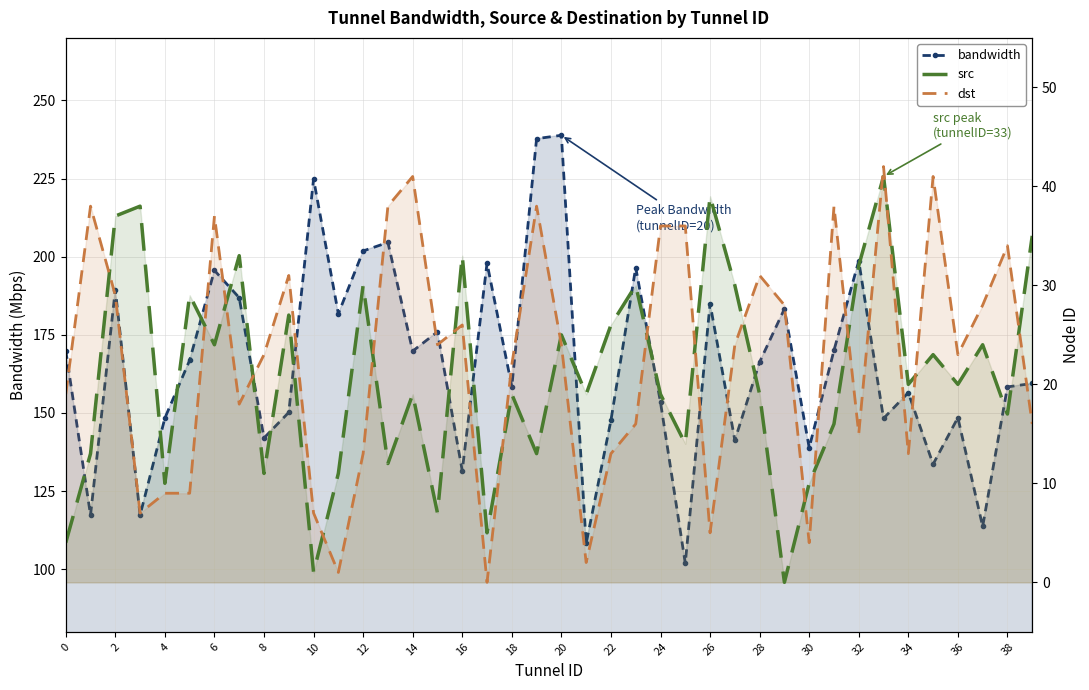

What is the difference between the maximum and minimum values in the bandwidth series?

136.9